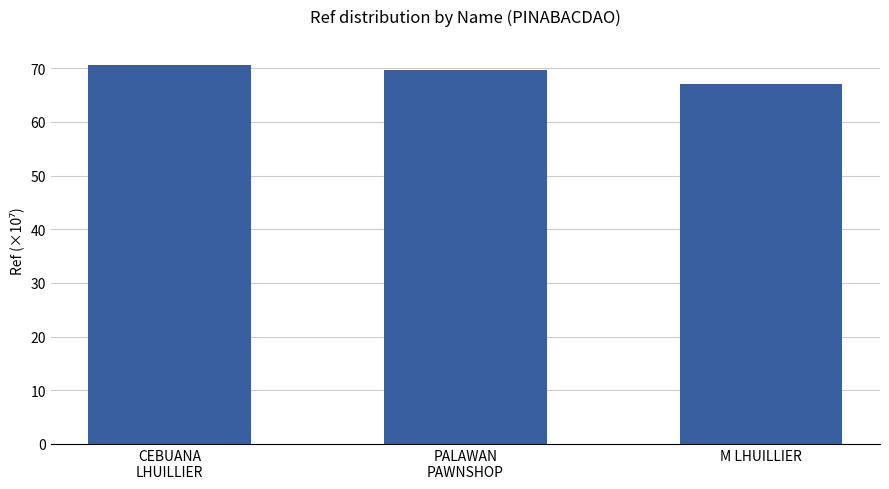

List the labels in order of value, largest first.

CEBUANA
LHUILLIER, PALAWAN
PAWNSHOP, M LHUILLIER